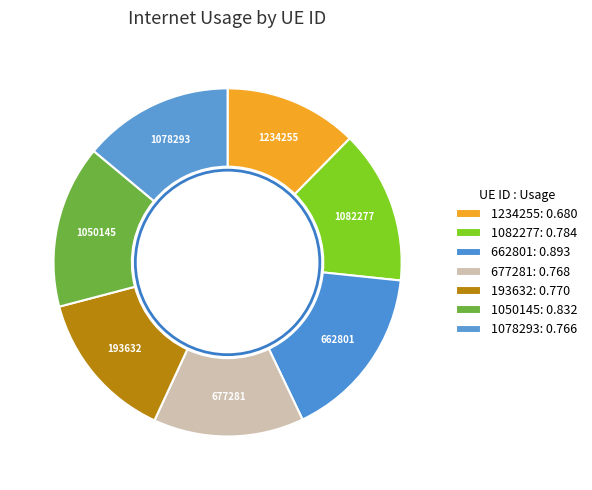

Is it true that 677281 is 14% of the pie?

True